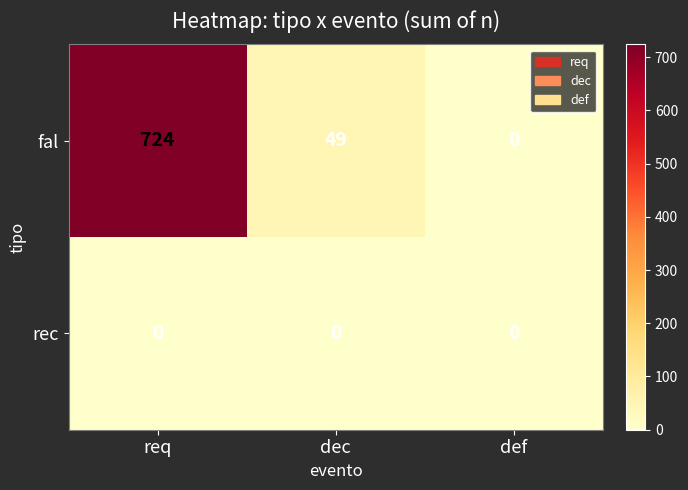

True or false: fal has a value of 457 at def.

False